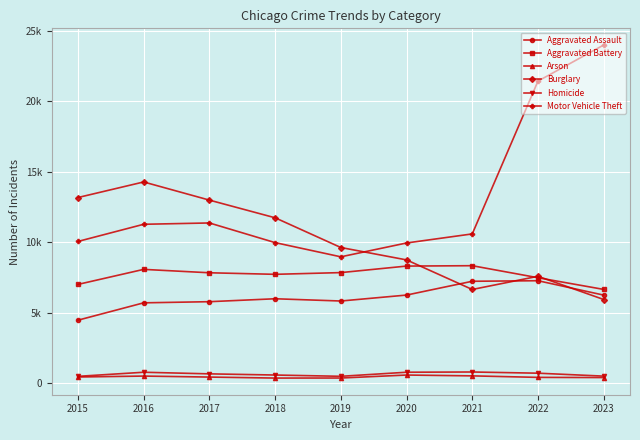

Which series ends up on top after the final intersection of Burglary and Aggravated Assault?

Aggravated Assault